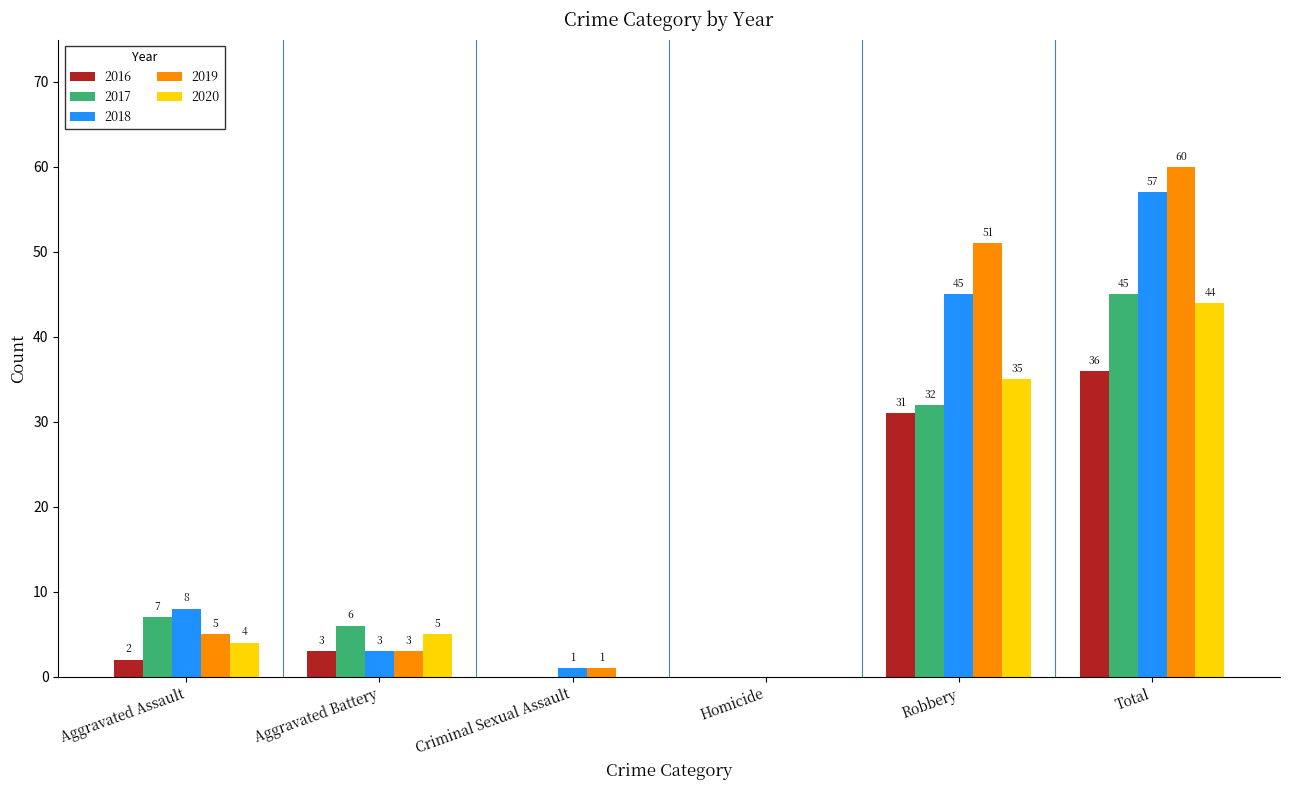

Is the value of 2019 at Criminal Sexual Assault greater than the value of 2016 at Homicide?

Yes